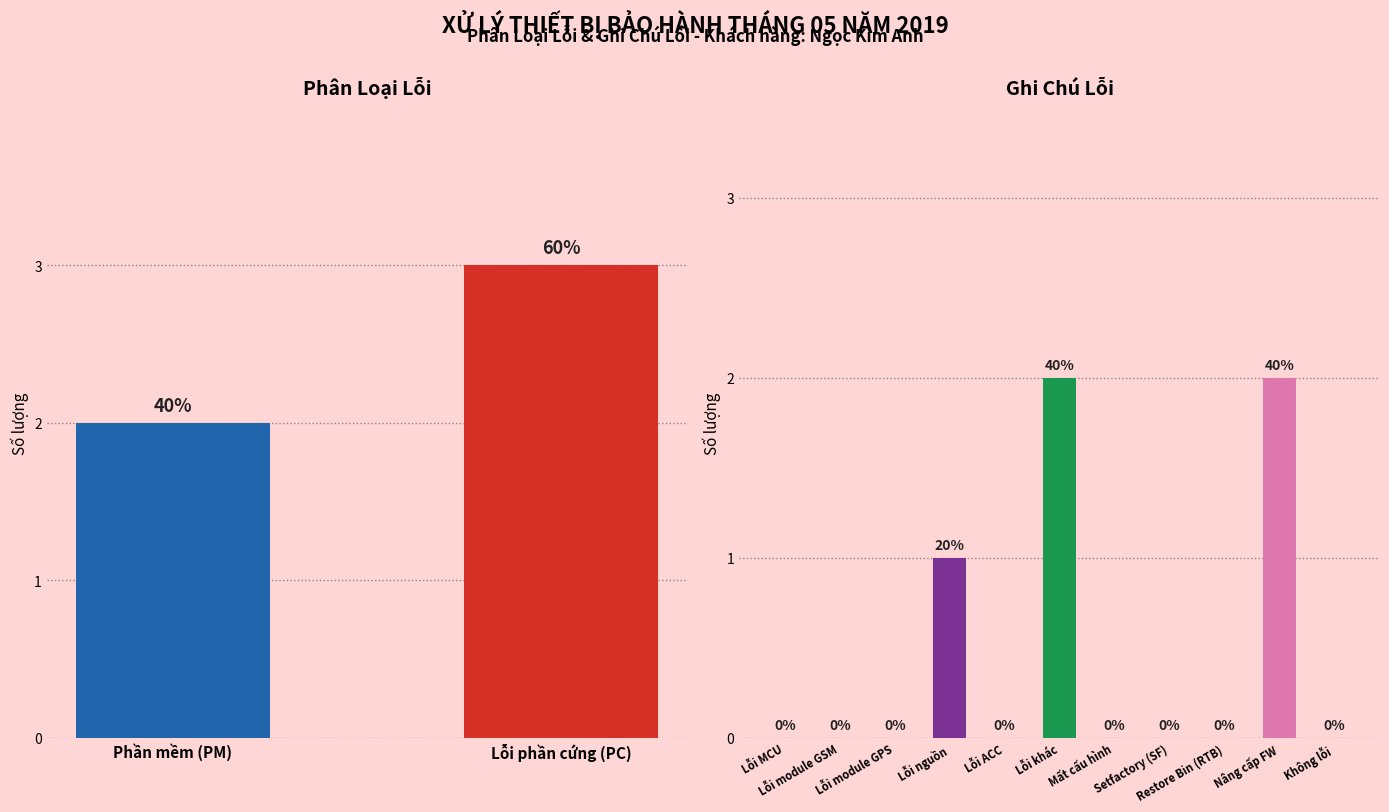

What is the difference between the second highest and minimum values?

2